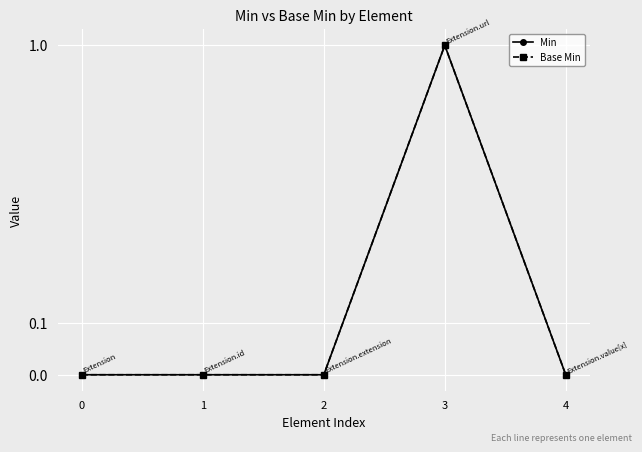

True or false: Min and Base Min cross at least once.

False